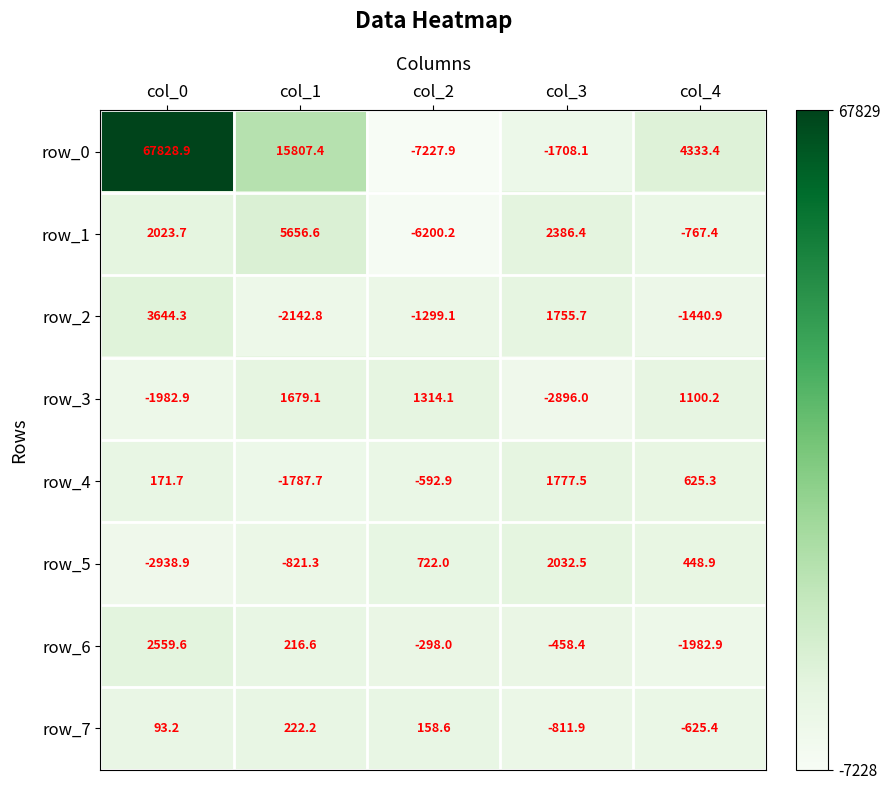

What is the highest value of the row_4 series?

1777.5